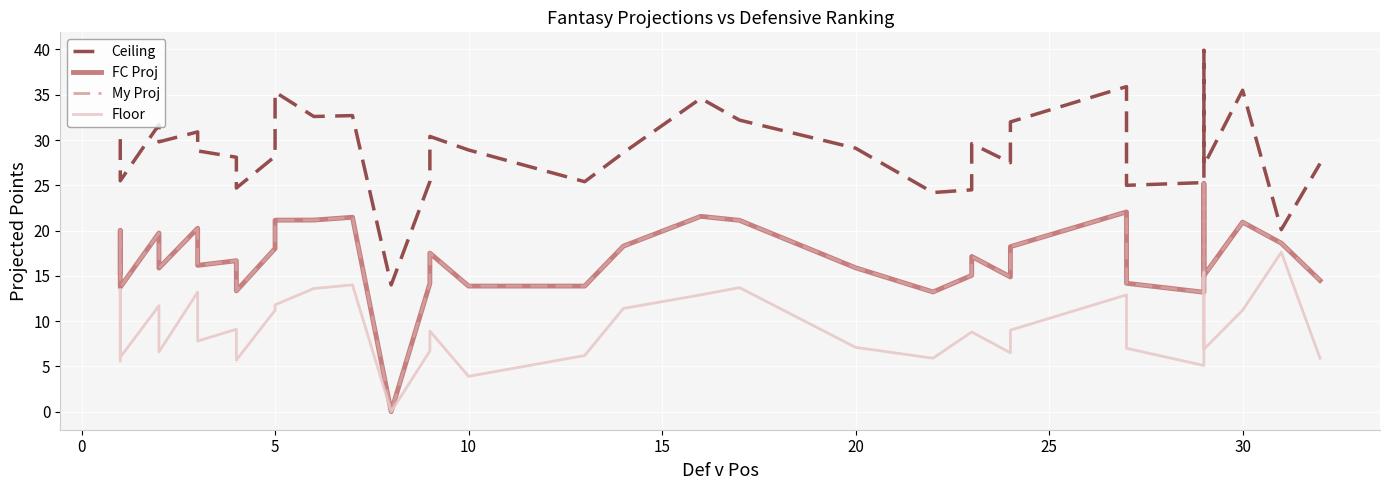

Which series has the largest total across all categories?

Ceiling